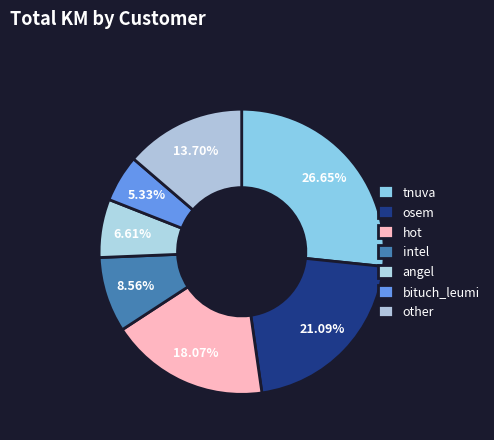

Which category has the biggest portion of the pie?

tnuva